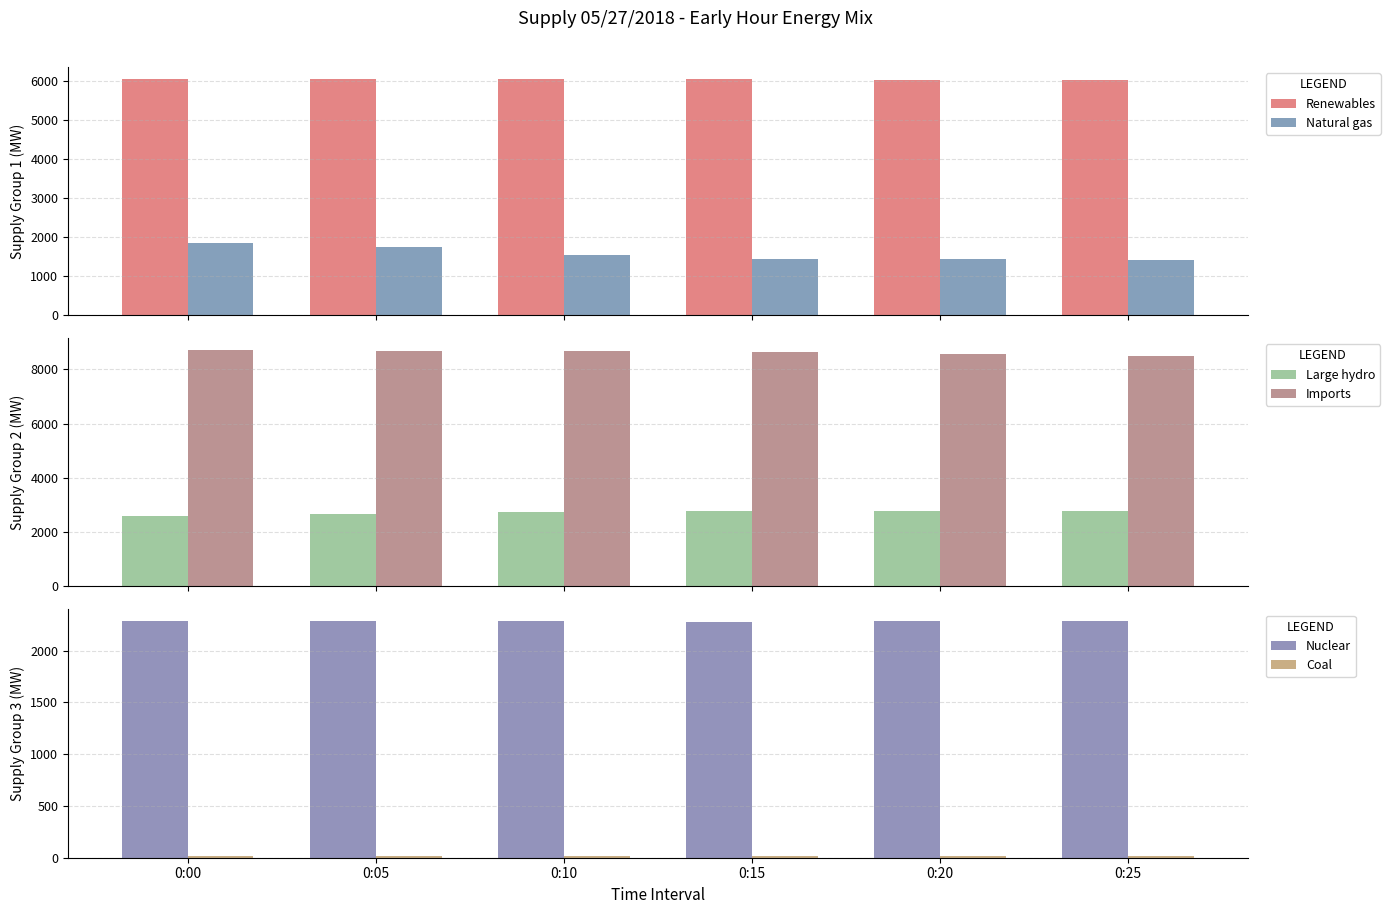

What is the approximate value of Renewables at 0:25, to the nearest 5?

6005